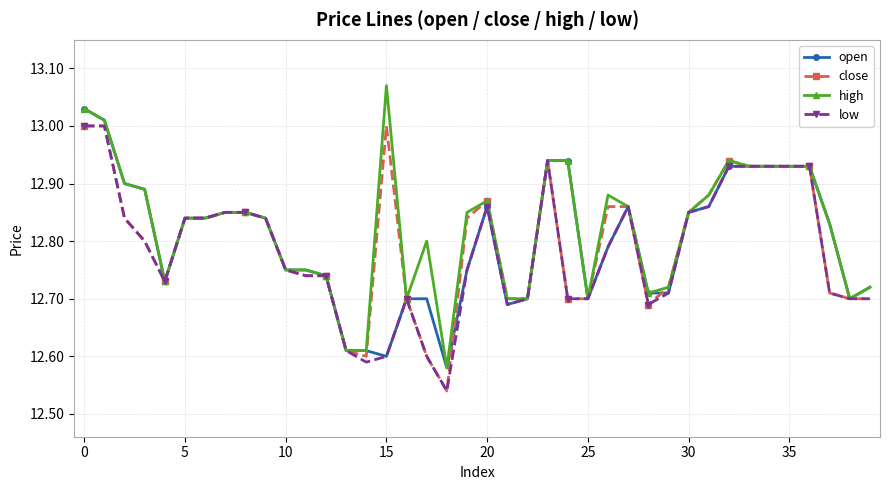

Which series has the largest range (max minus min)?

high